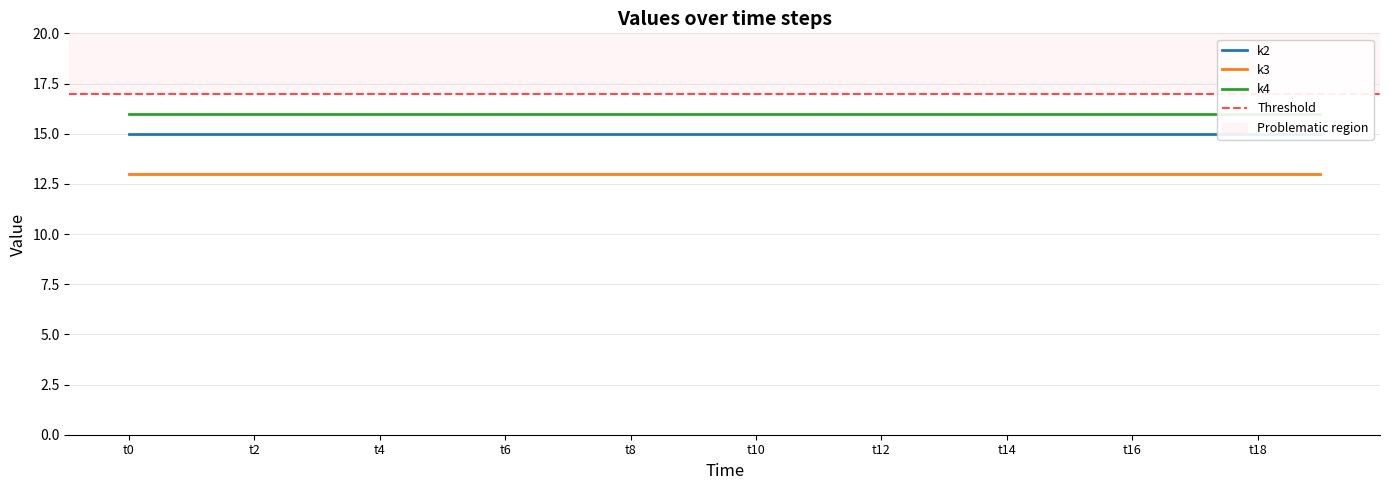

Rank the series by their maximum value, from highest to lowest.

k4, k2, k3